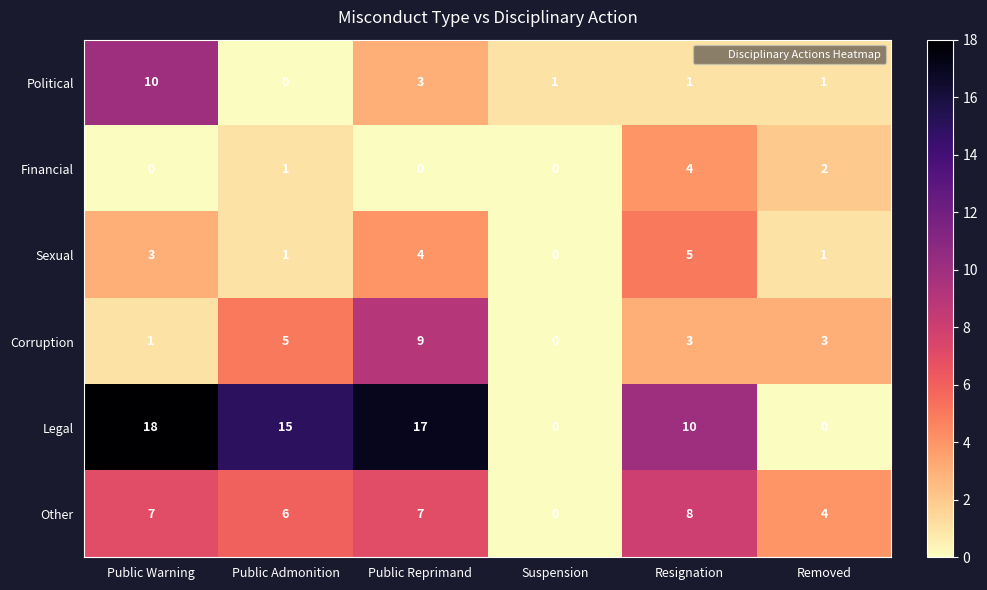

How many categories are shown in the chart?

6